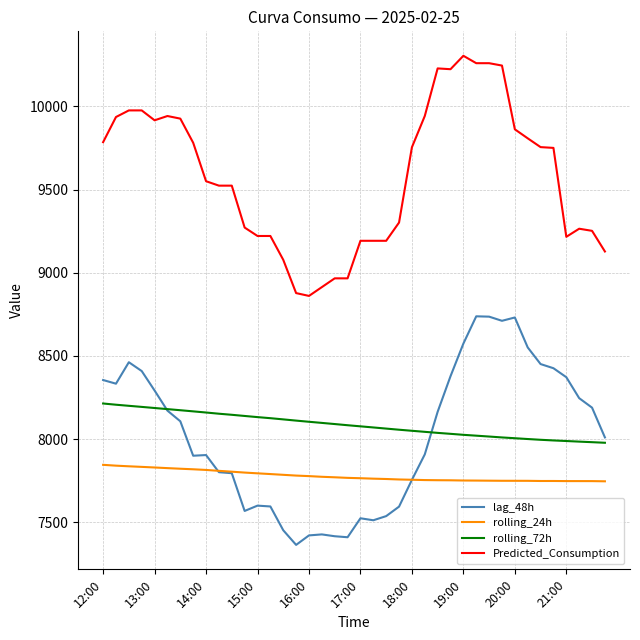

How many distinct data groups are displayed?

4